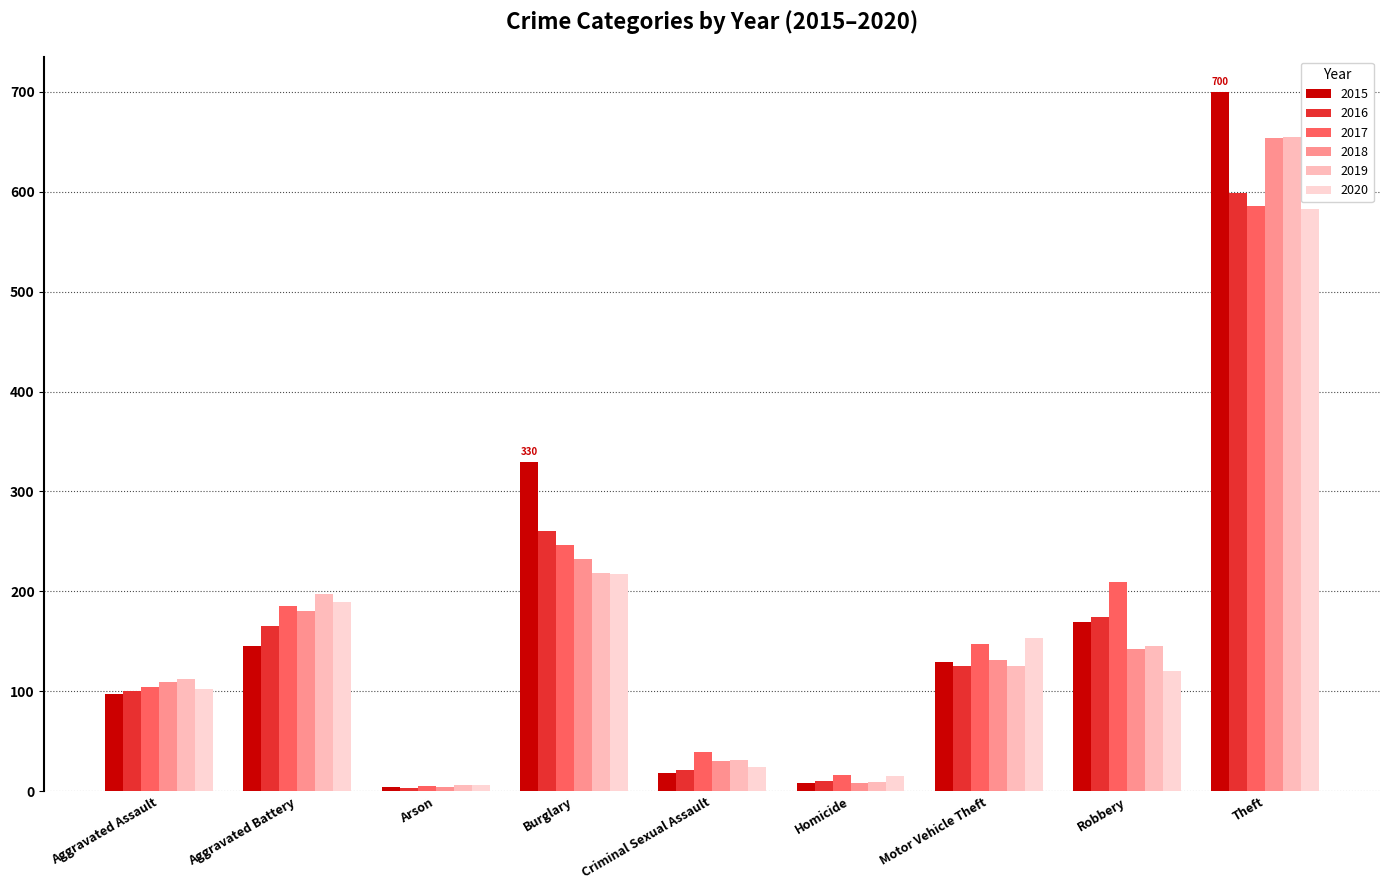

At which label does 2020 first exceed 120?

Aggravated Battery